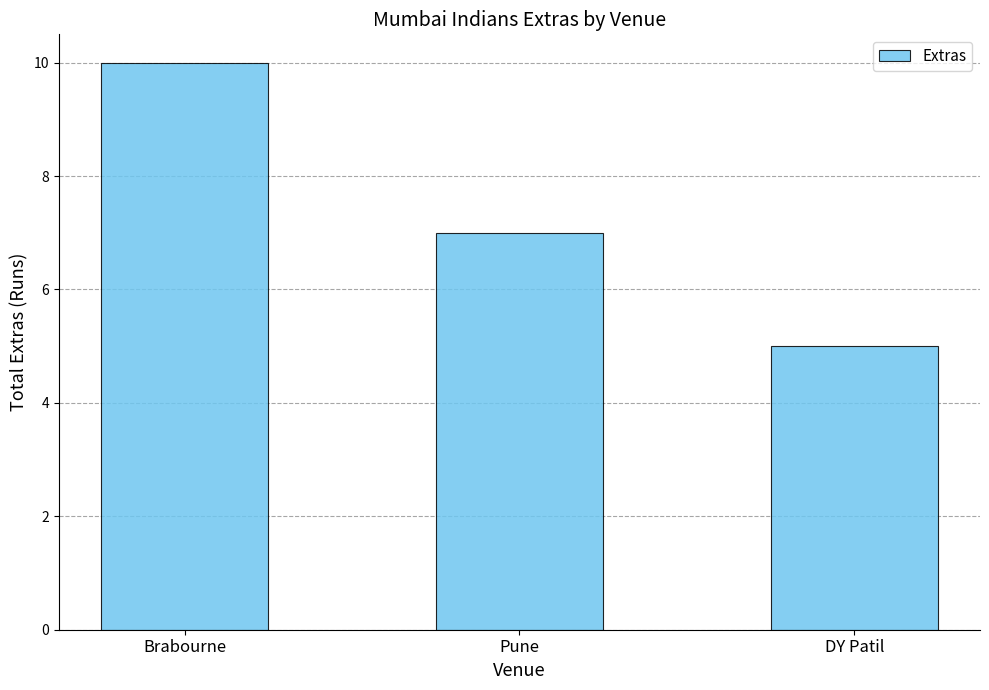

Where is the data nearest to the value 7?

Pune